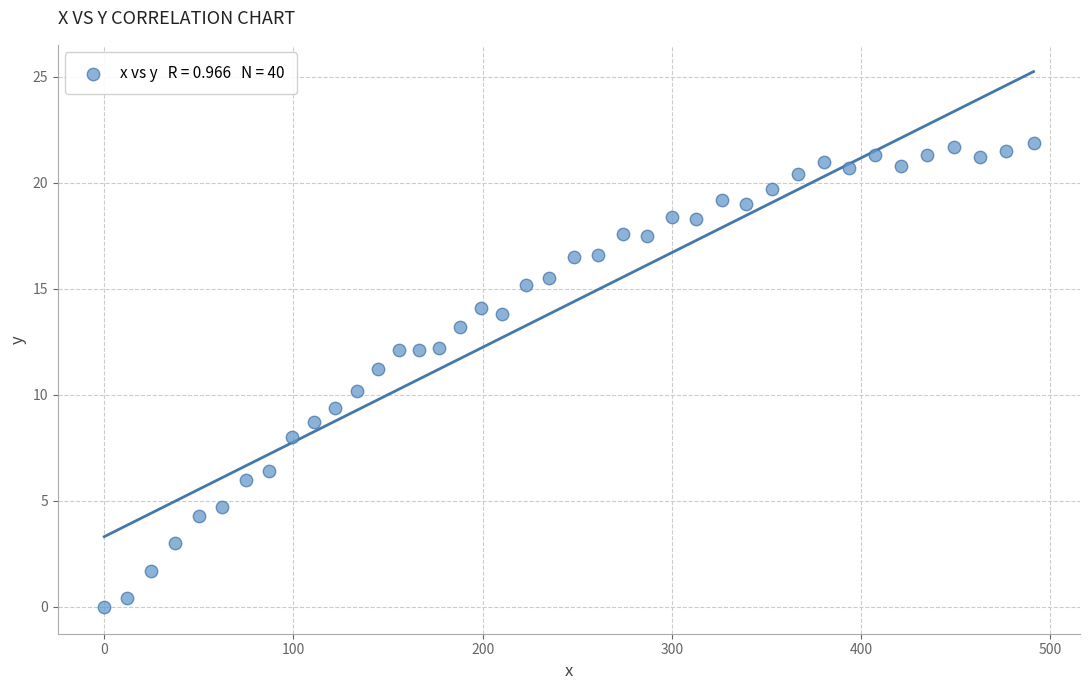

What is the range of X values (max minus min)?

491.2